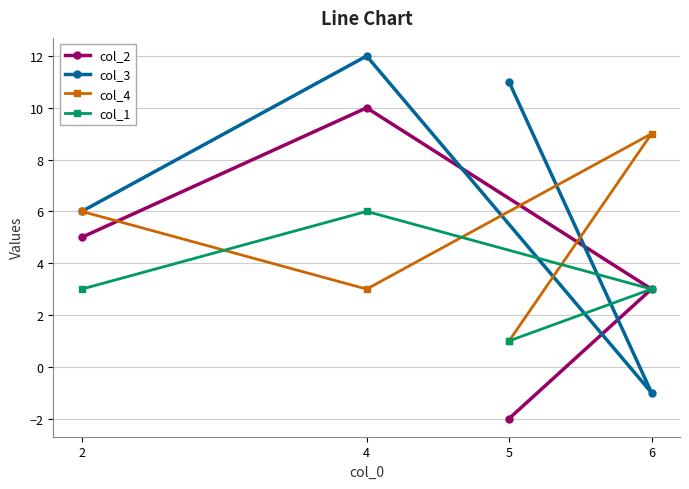

Rank the series at 6 from lowest to highest value.

col_3, col_2, col_1, col_4